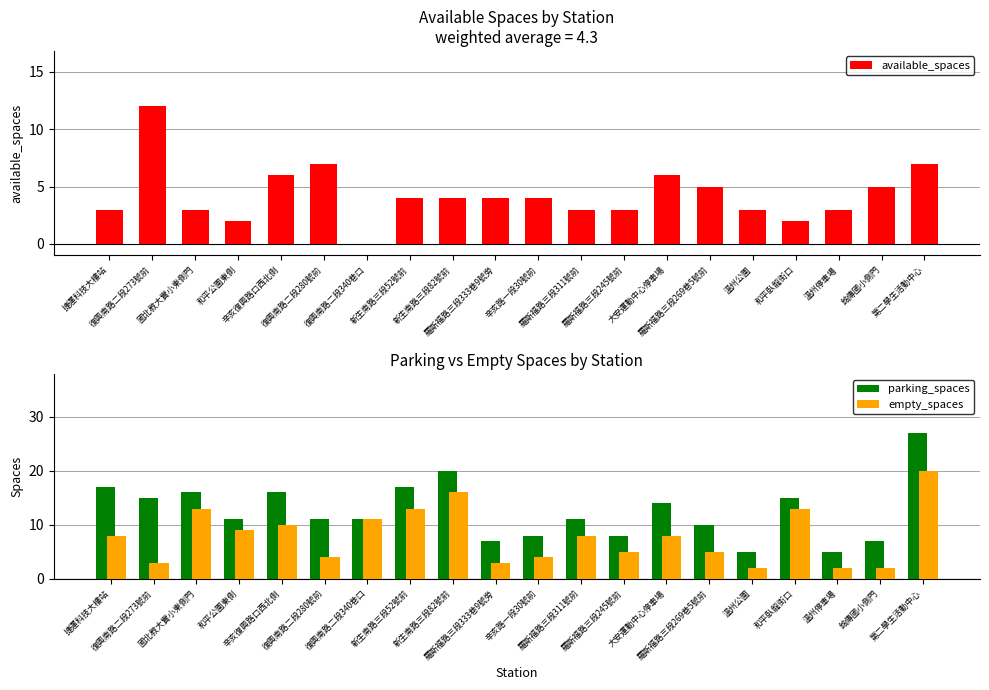

Reading left to right, transcribe all the data shown in this chart.

available_spaces: 捷運科技大樓站=3	復興南路二段273號前=12	國北教大實小東側門=3	和平公園東側=2	辛亥復興路口西北側=6	復興南路二段280號前=7	復興南路二段340巷口=0	新生南路三段52號前=4	新生南路三段82號前=4	羅斯福路三段333巷9號旁=4	辛亥路一段30號前=4	羅斯福路三段311號前=3	羅斯福路三段245號前=3	大安運動中心停車場=6	羅斯福路三段269巷5號前=5	溫州公園=3	和平臥龍街口=2	溫州停車場=3	銘傳國小側門=5	第二學生活動中心=7
parking_spaces: 捷運科技大樓站=17	復興南路二段273號前=15	國北教大實小東側門=16	和平公園東側=11	辛亥復興路口西北側=16	復興南路二段280號前=11	復興南路二段340巷口=11	新生南路三段52號前=17	新生南路三段82號前=20	羅斯福路三段333巷9號旁=7	辛亥路一段30號前=8	羅斯福路三段311號前=11	羅斯福路三段245號前=8	大安運動中心停車場=14	羅斯福路三段269巷5號前=10	溫州公園=5	和平臥龍街口=15	溫州停車場=5	銘傳國小側門=7	第二學生活動中心=27
empty_spaces: 捷運科技大樓站=8	復興南路二段273號前=3	國北教大實小東側門=13	和平公園東側=9	辛亥復興路口西北側=10	復興南路二段280號前=4	復興南路二段340巷口=11	新生南路三段52號前=13	新生南路三段82號前=16	羅斯福路三段333巷9號旁=3	辛亥路一段30號前=4	羅斯福路三段311號前=8	羅斯福路三段245號前=5	大安運動中心停車場=8	羅斯福路三段269巷5號前=5	溫州公園=2	和平臥龍街口=13	溫州停車場=2	銘傳國小側門=2	第二學生活動中心=20